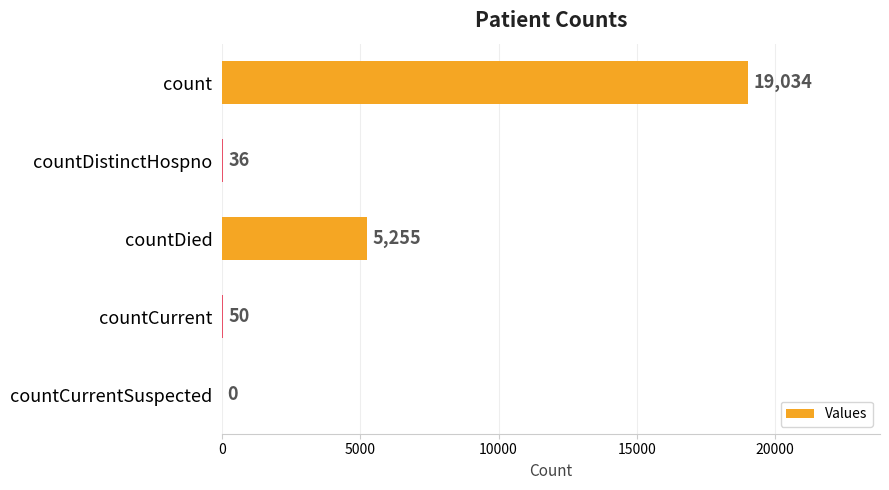

Are the bars grouped side by side (vs. stacked)?

No